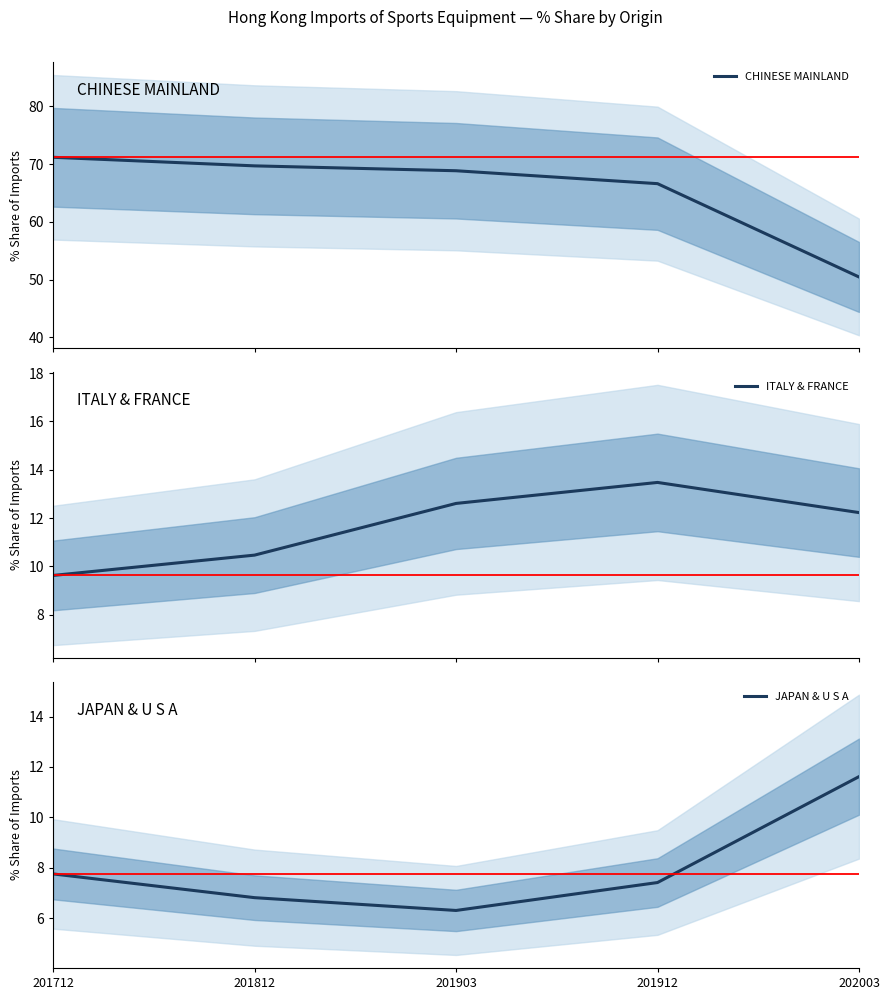

How many values in the ITALY & FRANCE series are below 12?

2